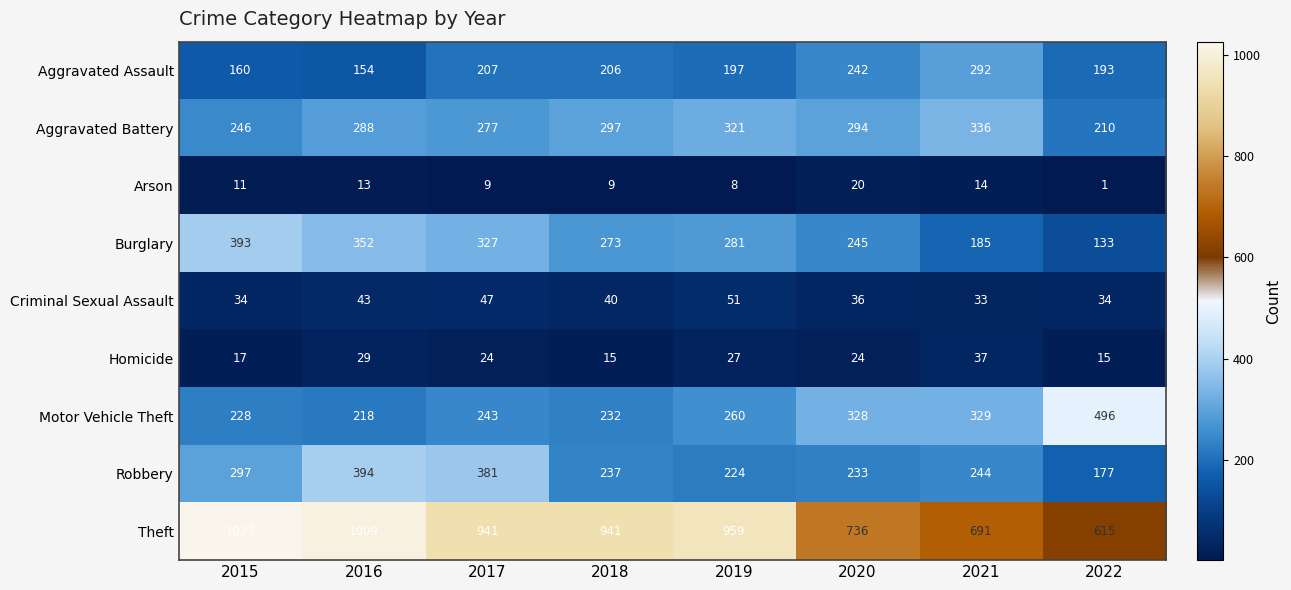

What is the difference between the second highest and second lowest values in the Aggravated Assault series?

82